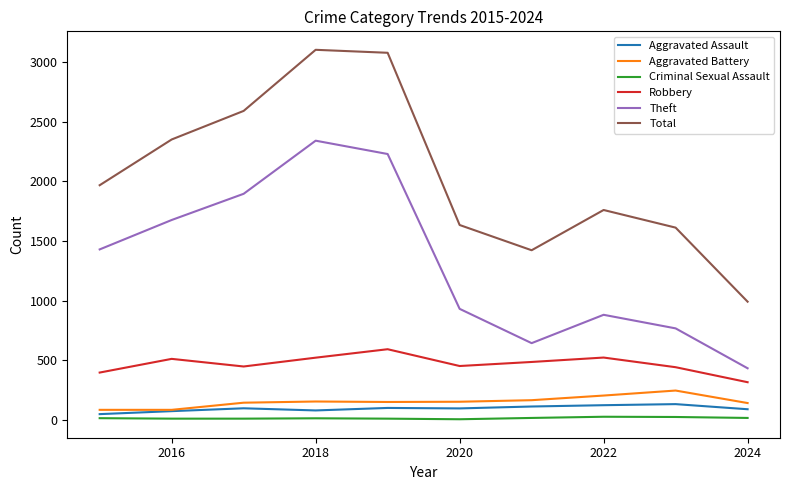

At how many categories does at least one series exceed 2577?

3